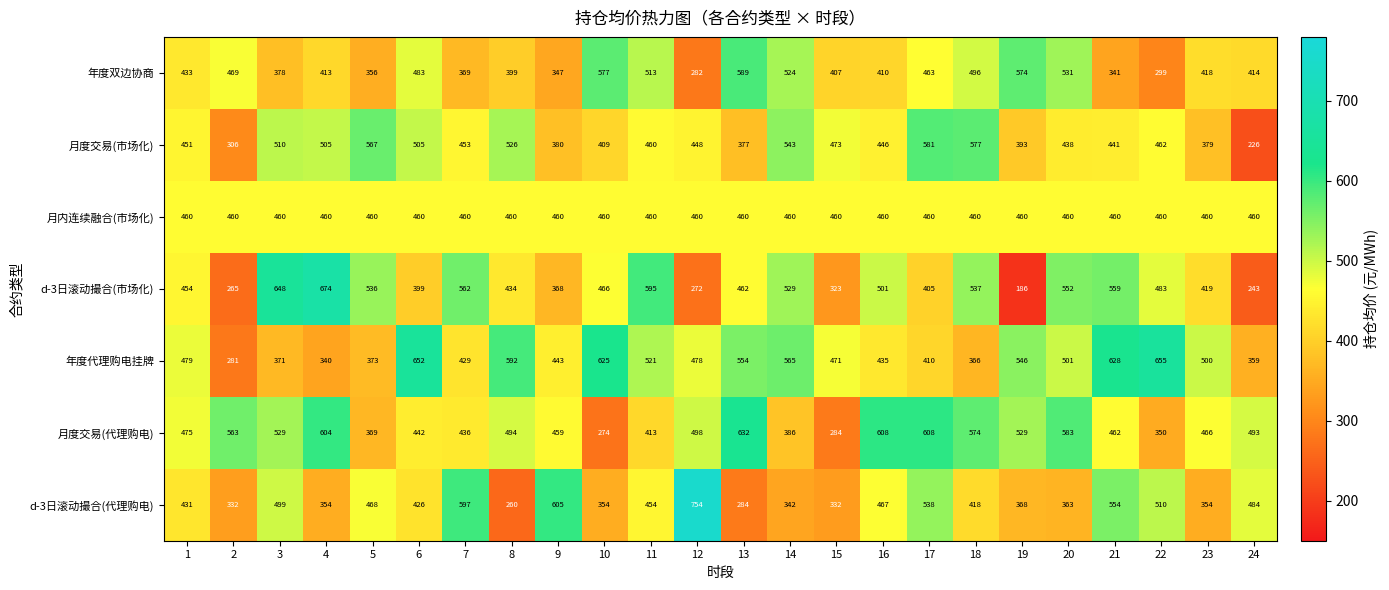

Between 6 and 23, which series saw the biggest shift?

年度代理购电挂牌